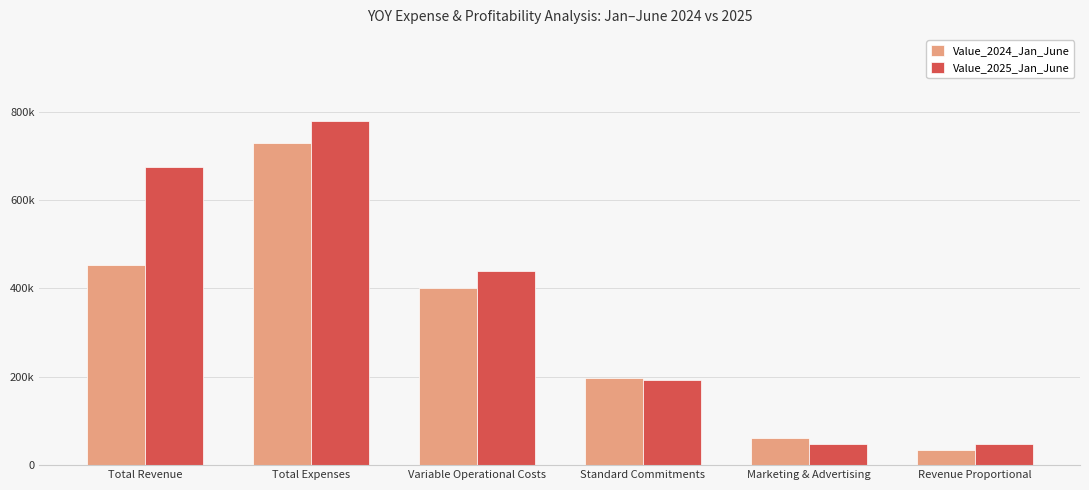

Which label corresponds to the smallest value in the chart?

Revenue Proportional